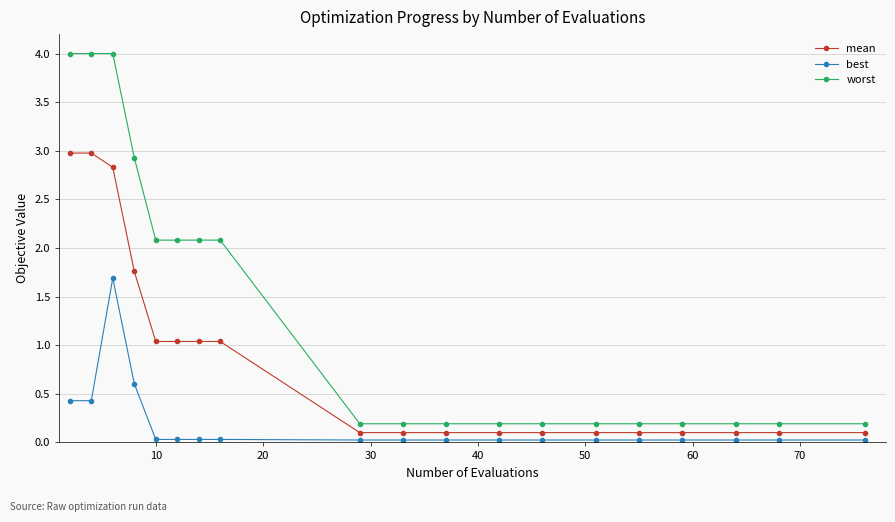

True or false: best and worst intersect in this chart.

False